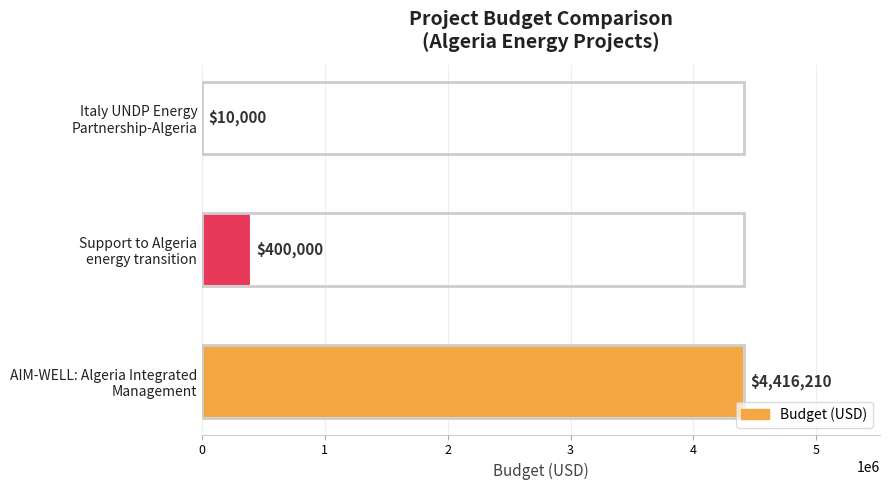

What is the average value?

1608737